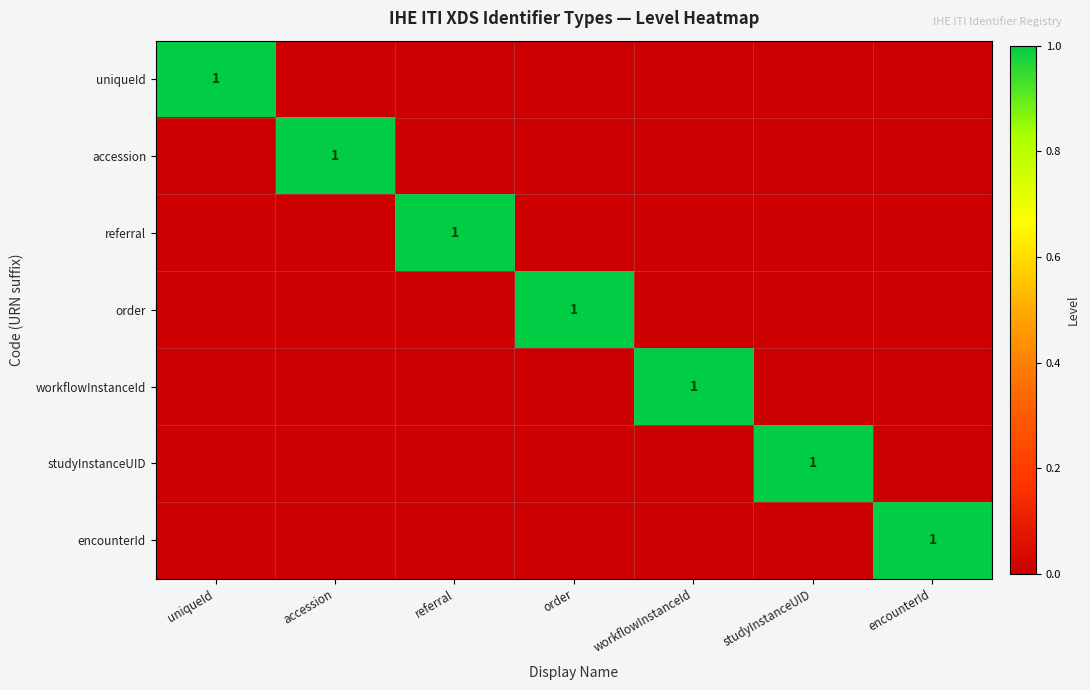

True or false: encounterId has a value of 1 at encounterId.

True